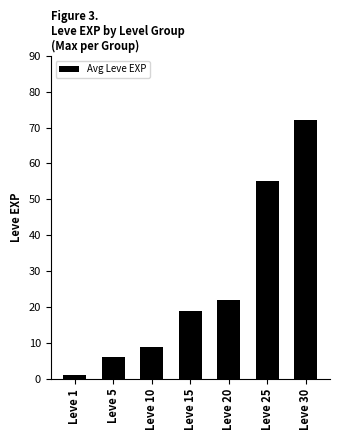

What is the change in value from Leve 20 to Leve 30?

+50